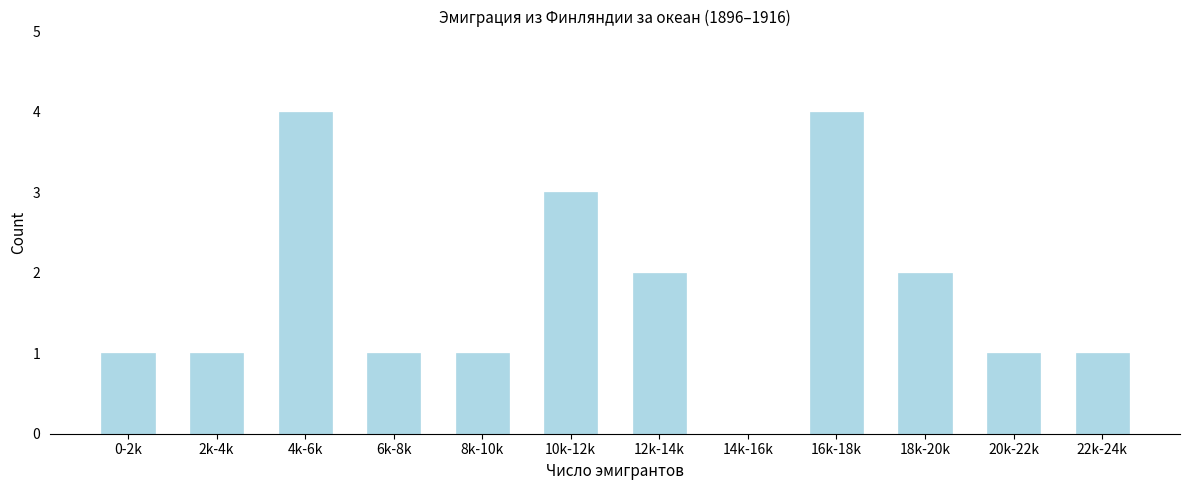

Reading left to right, extract all data points from this chart.

0-2k=1	2k-4k=1	4k-6k=4	6k-8k=1	8k-10k=1	10k-12k=3	12k-14k=2	14k-16k=0	16k-18k=4	18k-20k=2	20k-22k=1	22k-24k=1